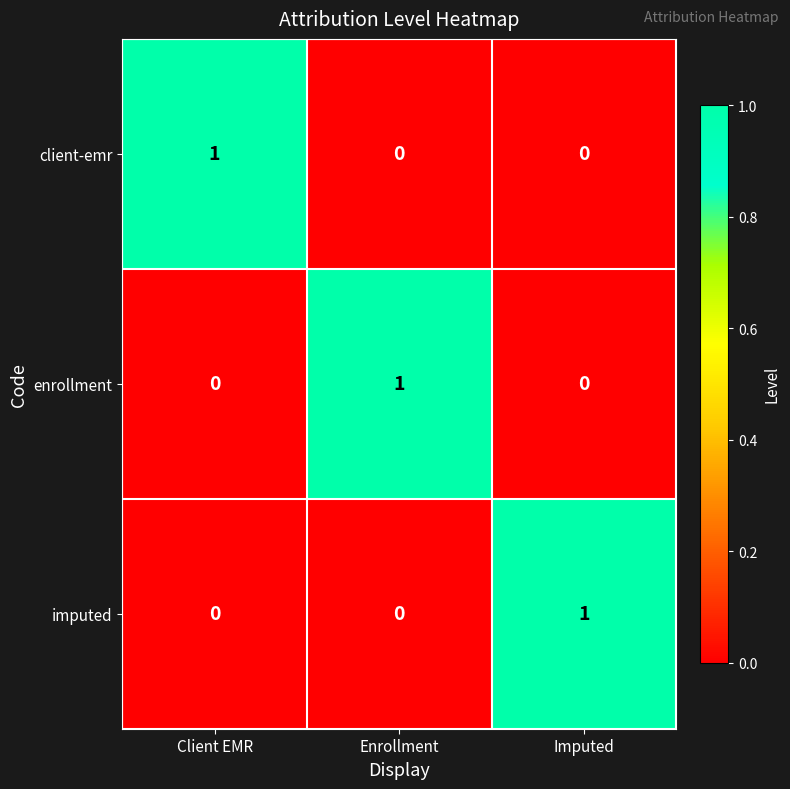

At how many categories does at least one series exceed 0?

3